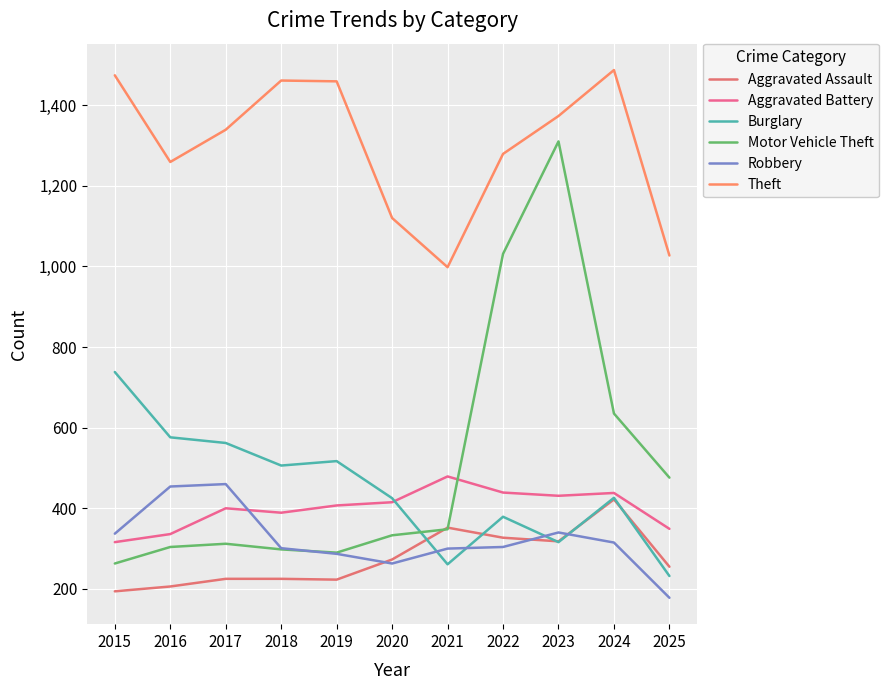

True or false: Burglary and Aggravated Battery intersect in this chart.

True